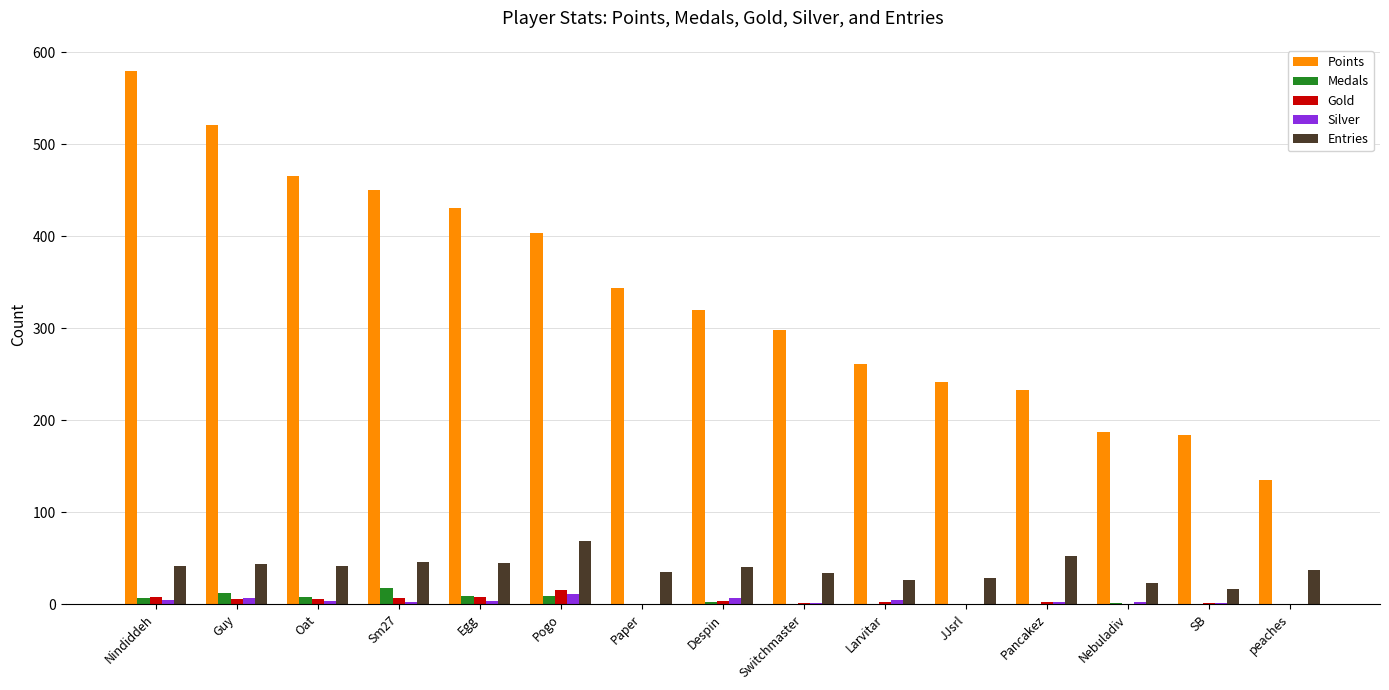

The Entries series shows 35 at Paper. True or false?

True